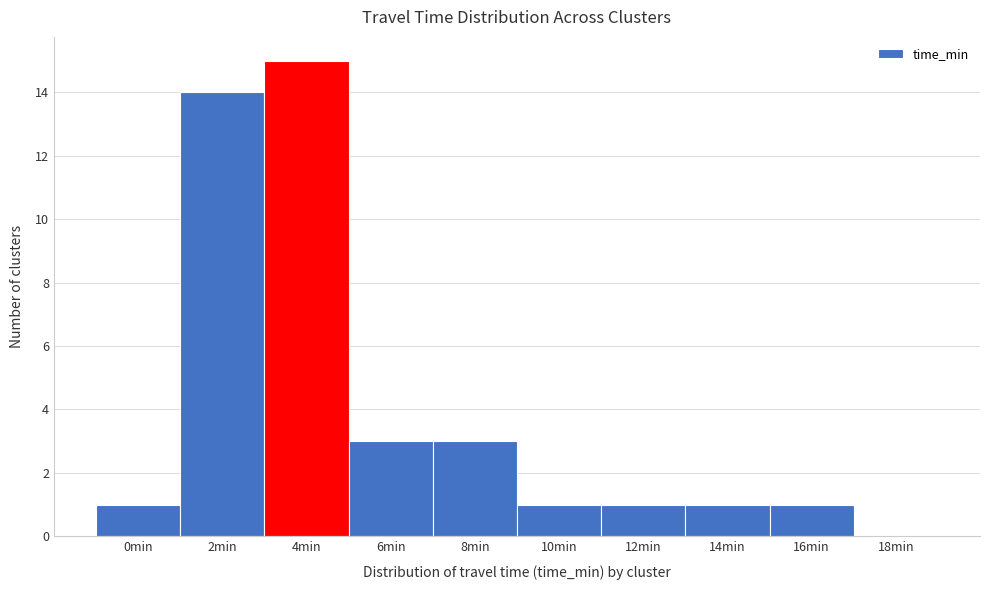

Reading right to left, transcribe all the data shown in this chart.

18min=0	16min=1	14min=1	12min=1	10min=1	8min=3	6min=3	4min=15	2min=14	0min=1